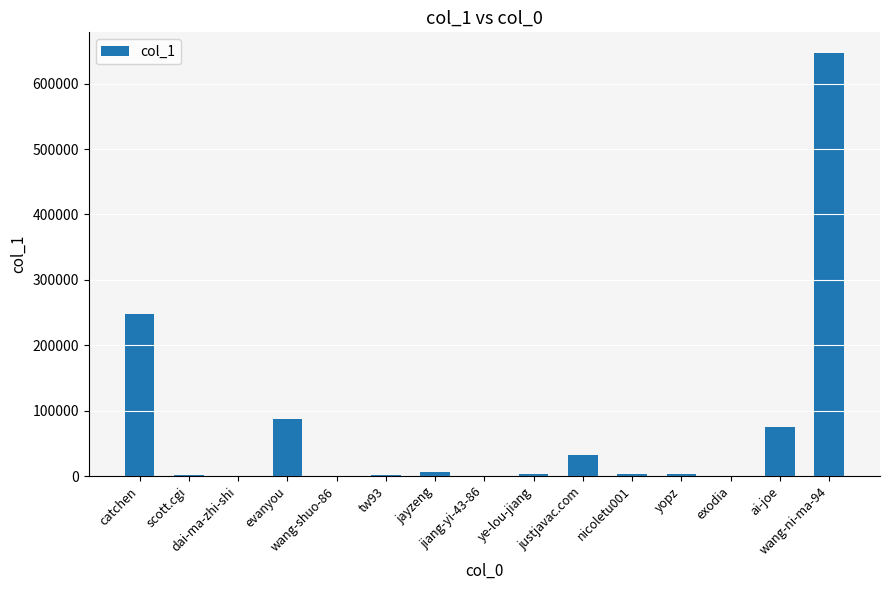

What is the maximum value shown in the chart?

646083